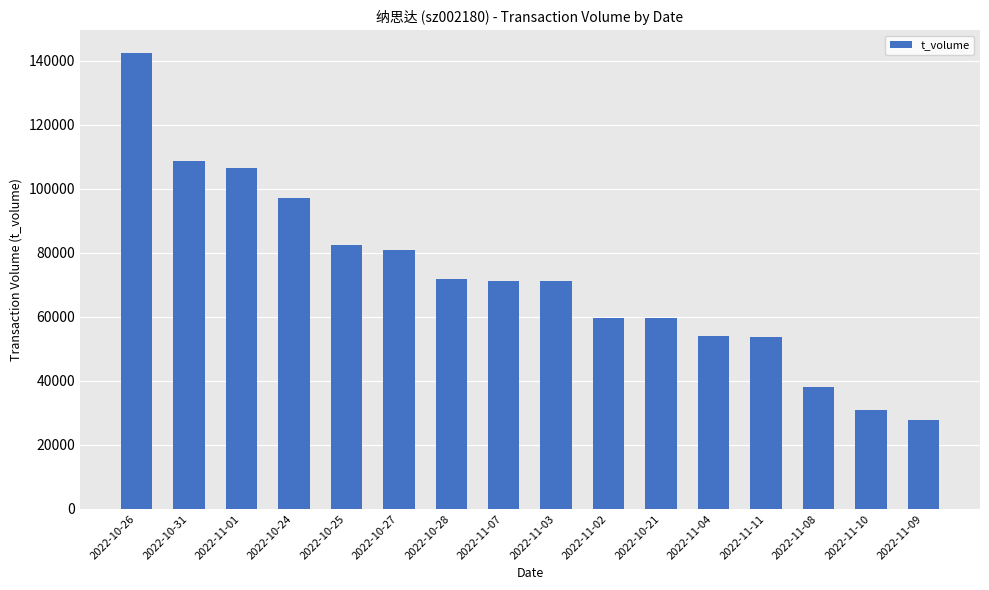

At which category does the chart reach its minimum across all series?

2022-11-09